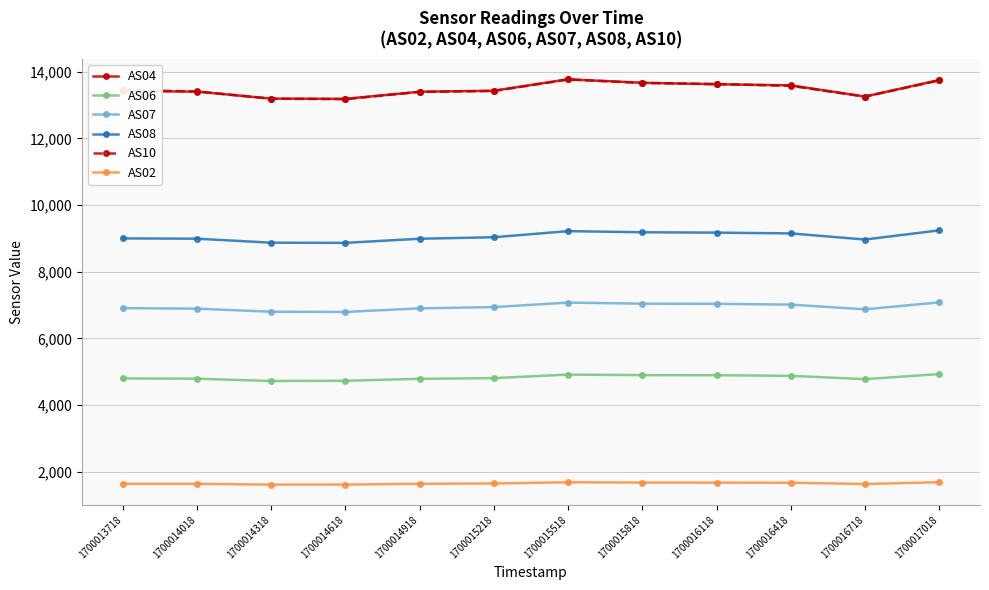

True or false: AS04 and AS02 cross at least once.

False